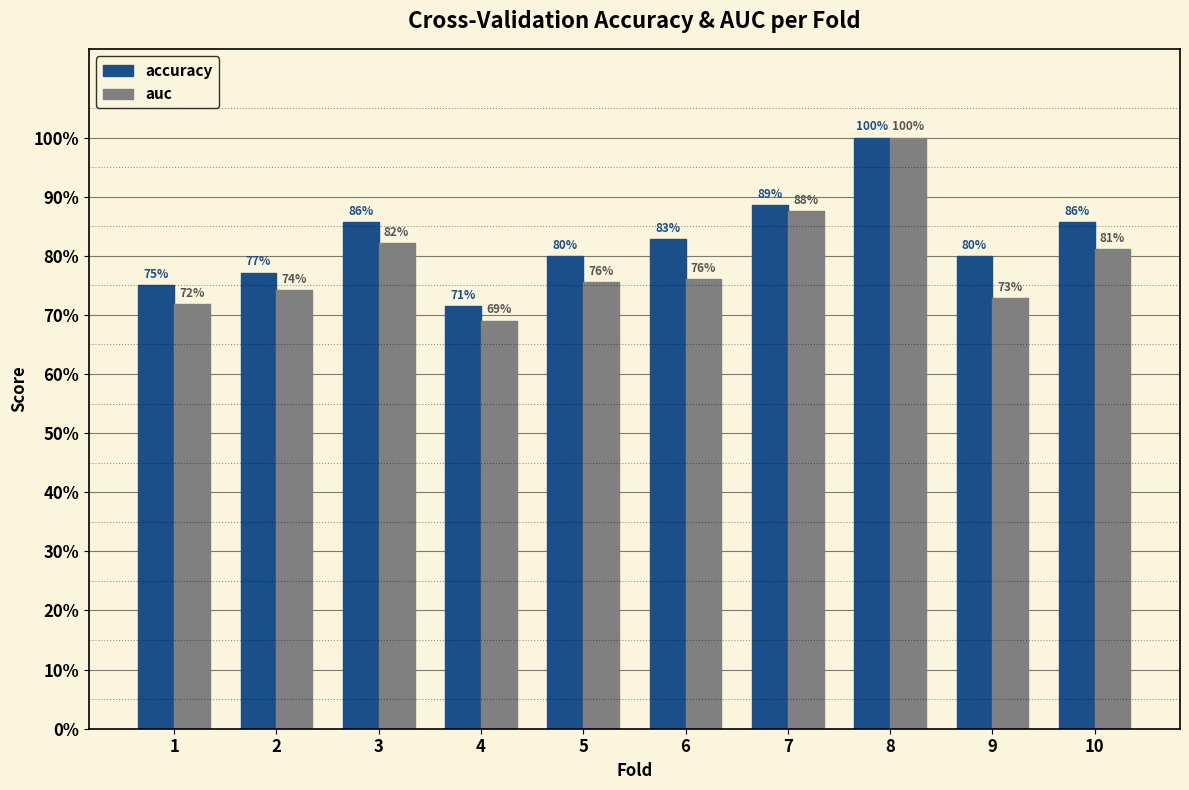

Are the bars grouped side by side (vs. stacked)?

Yes